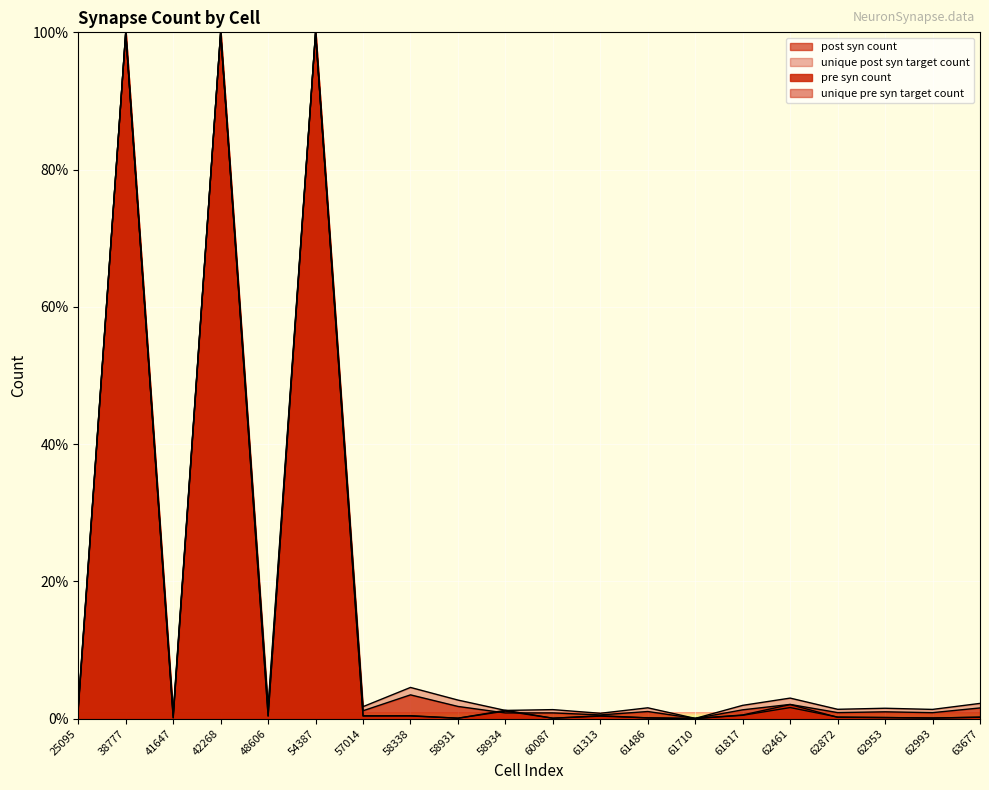

Count the number of data series in this chart.

4